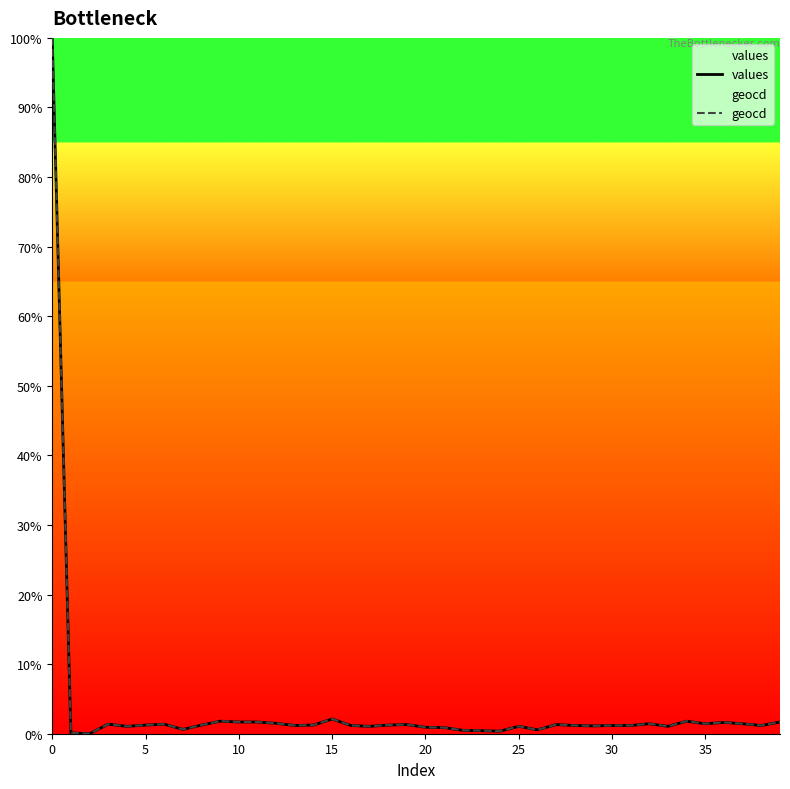

Does the chart display data point markers on the line(s)?

No